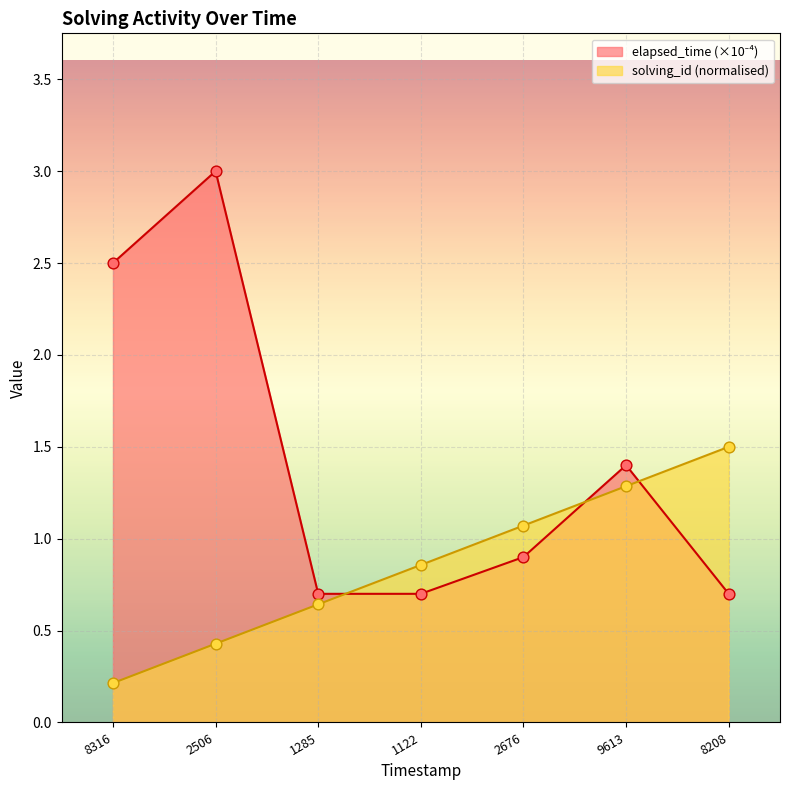

Which series contains the lowest Y value?

solving_id